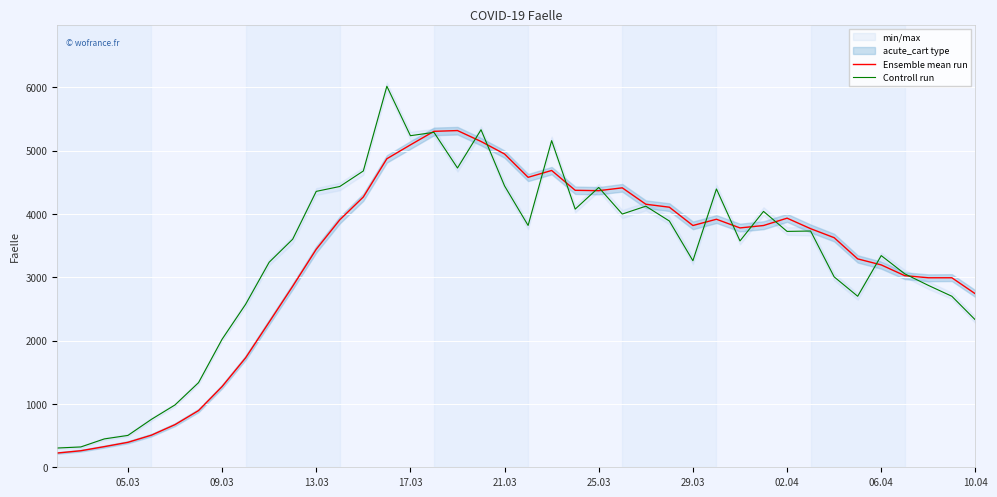

What is the minimum value for Controll run?

304